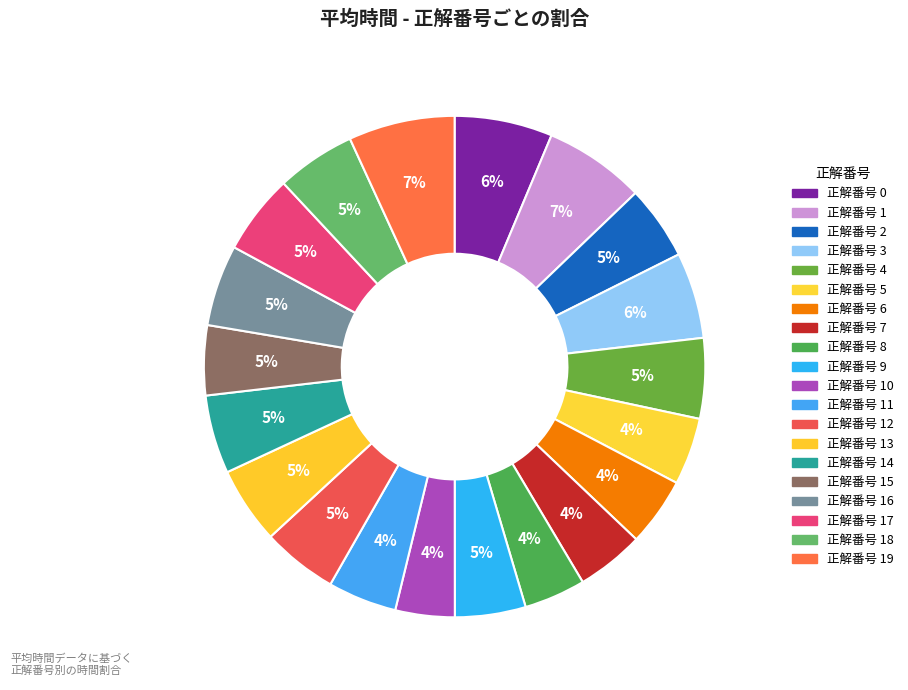

Count the number of slices in the pie.

20